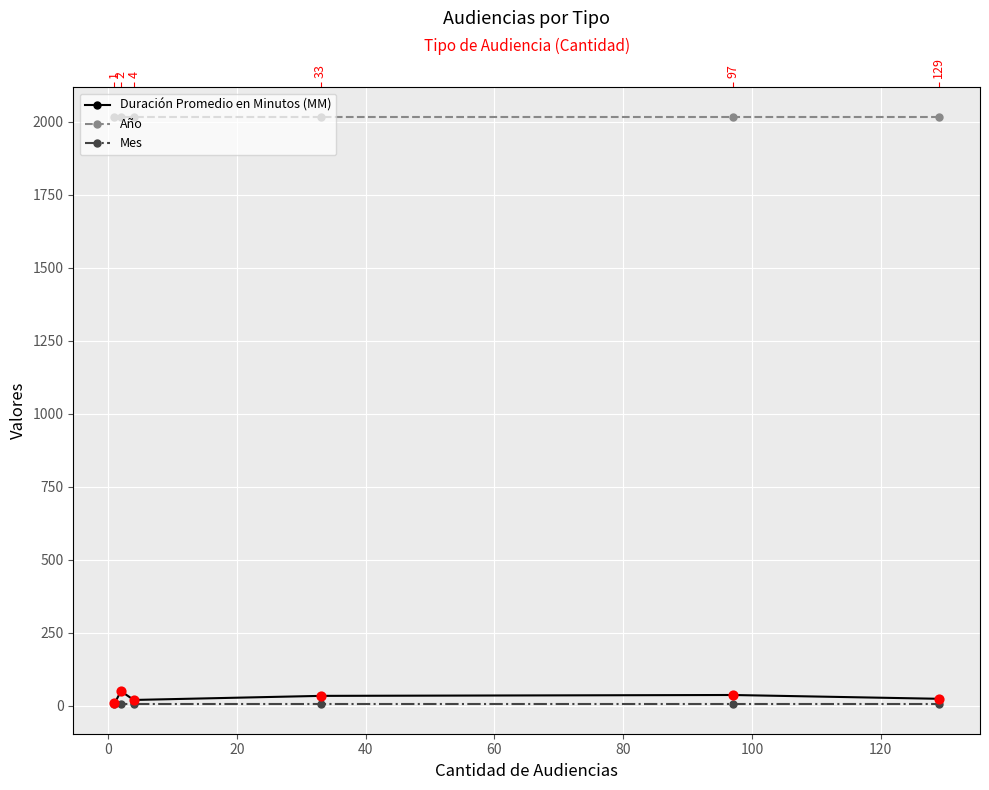

What is the total value across all series at 60?

2057